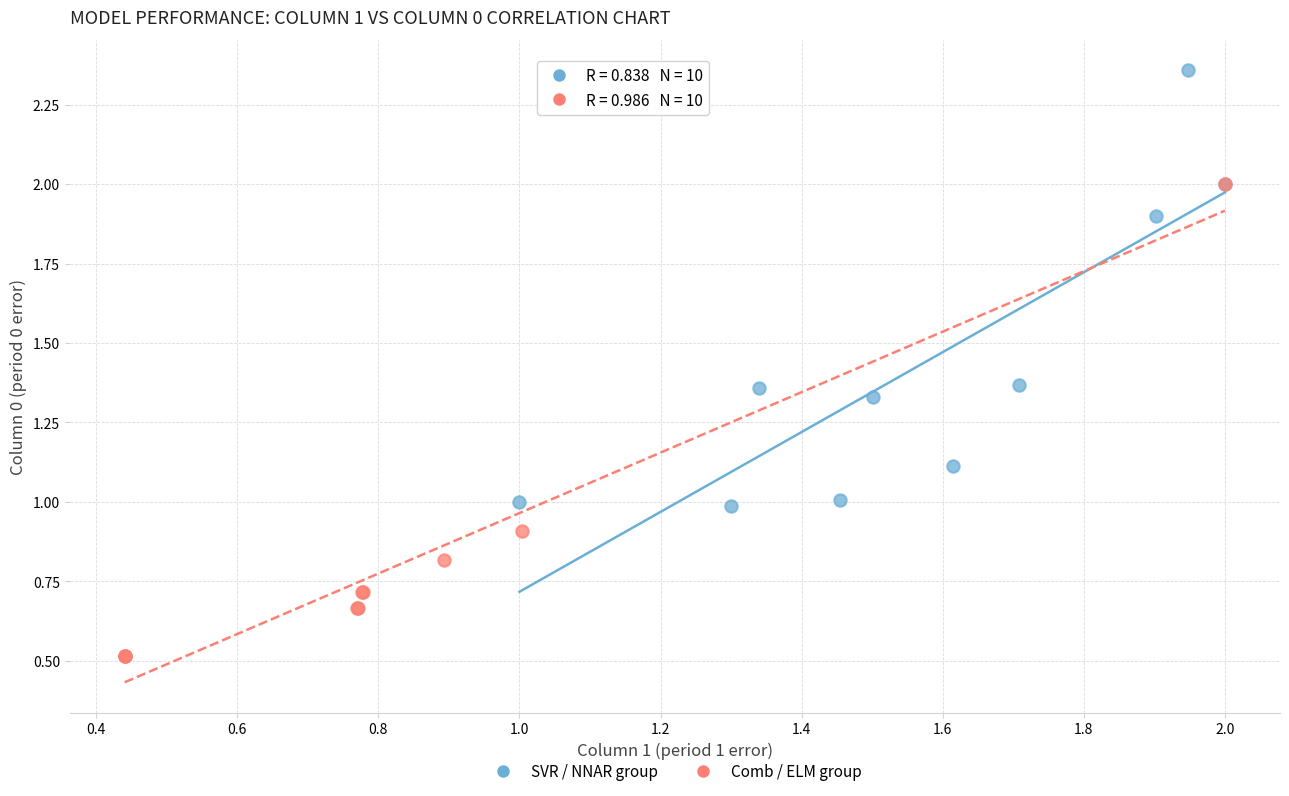

Which series contains the highest Y value?

SVR / NNAR group